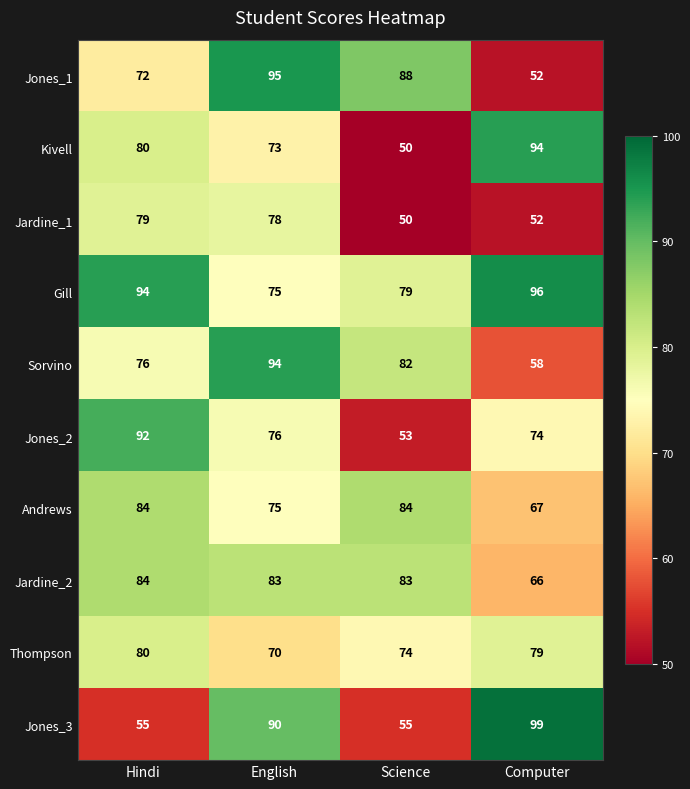

What is the difference between the maximum and minimum values in the Gill series?

21